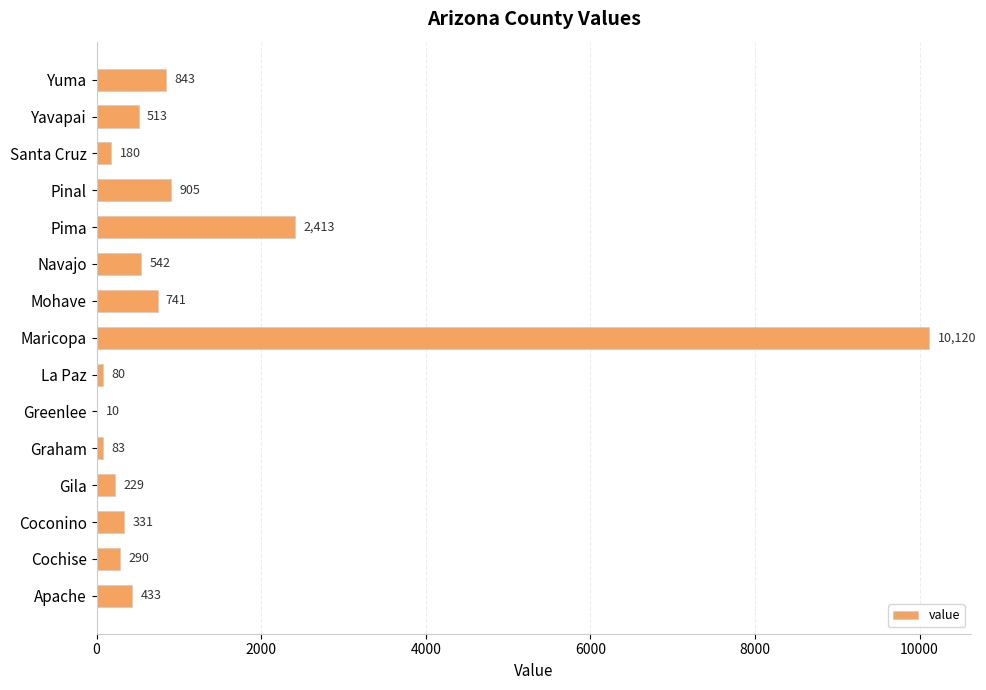

Are the bars horizontal?

Yes